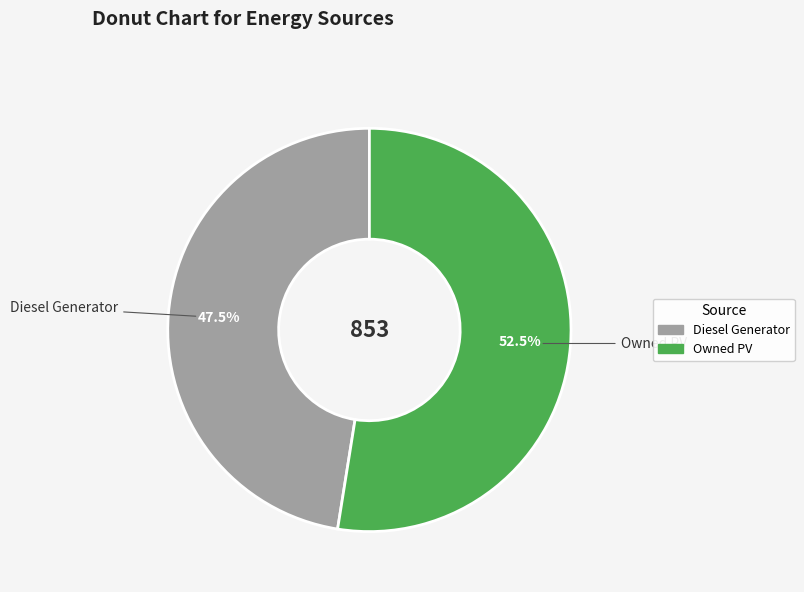

Count the number of slices in the pie.

2